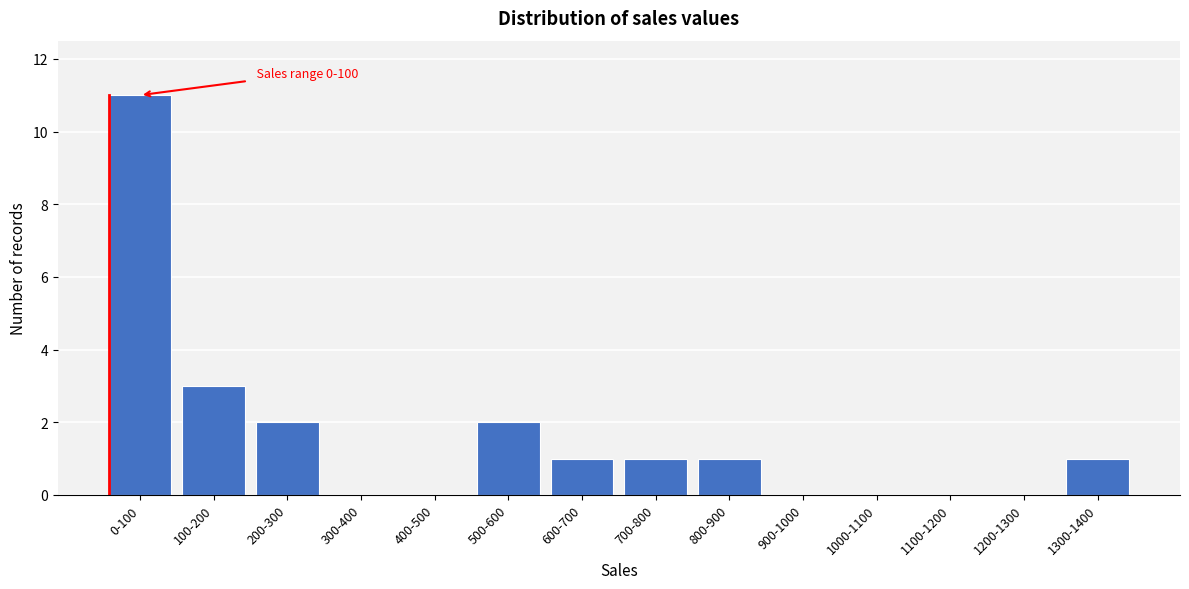

Reading right to left, transcribe all the data shown in this chart.

1300-1400=1	1200-1300=0	1100-1200=0	1000-1100=0	900-1000=0	800-900=1	700-800=1	600-700=1	500-600=2	400-500=0	300-400=0	200-300=2	100-200=3	0-100=11